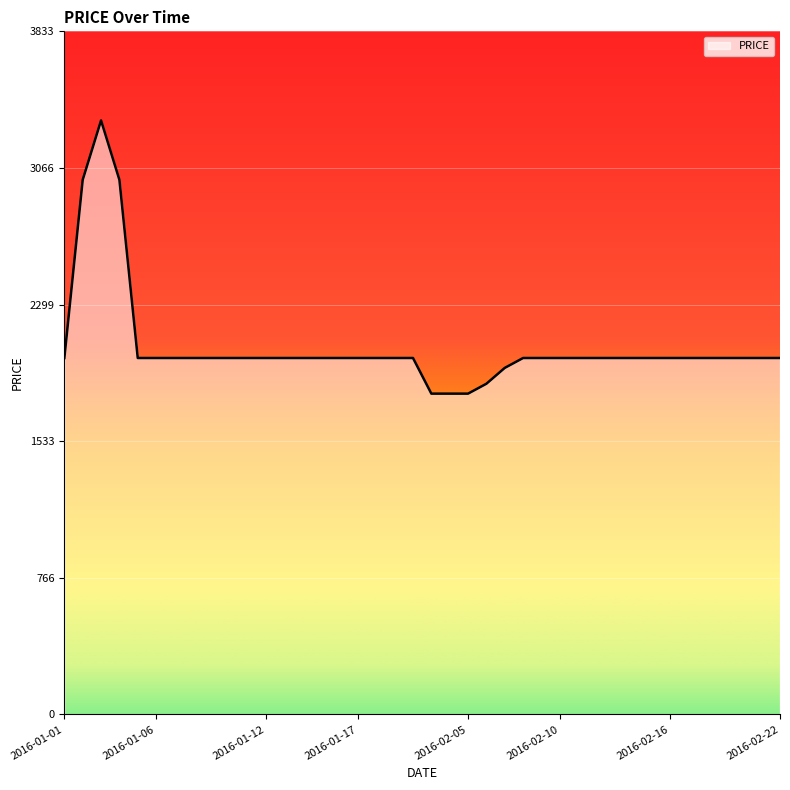

What is the smallest value displayed?

1800.0